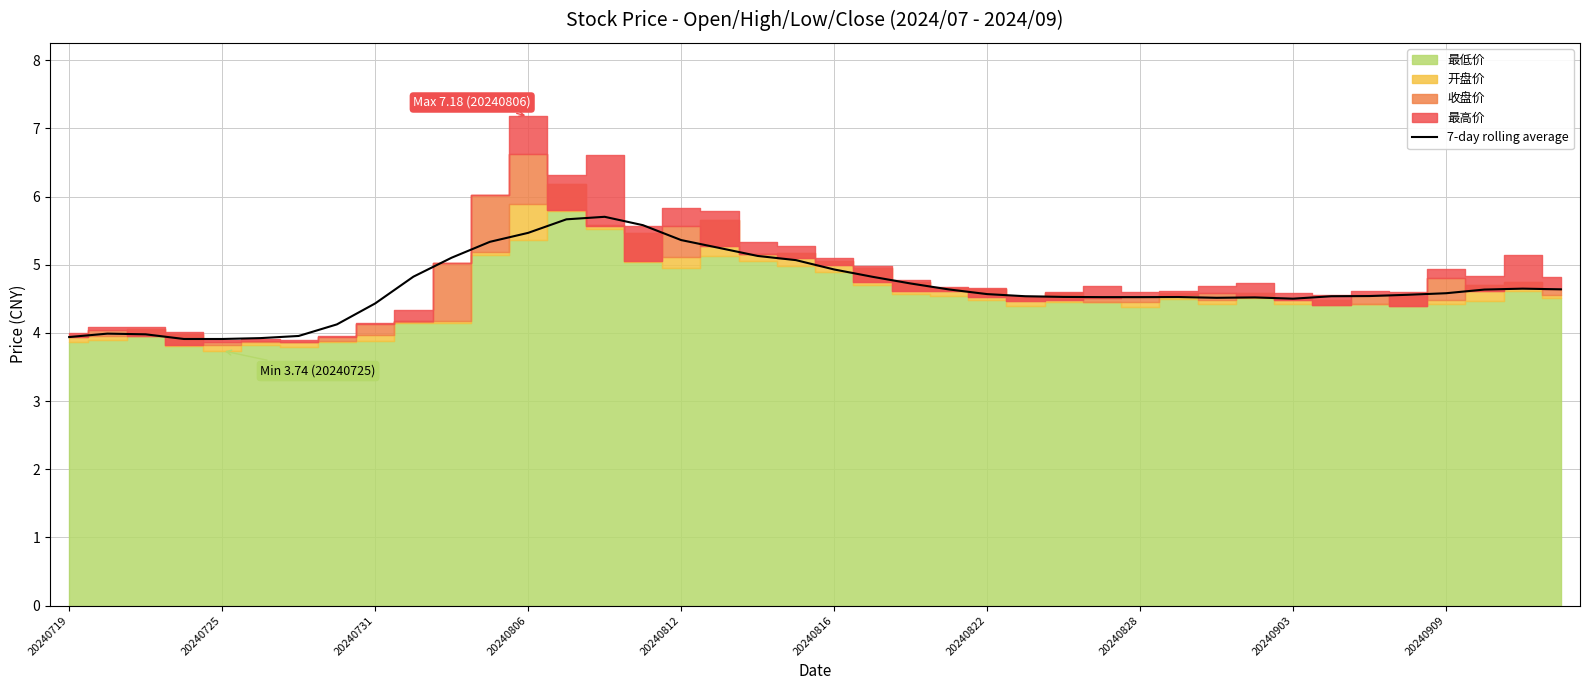

True or false: the data shows 7.6 at 25.

False